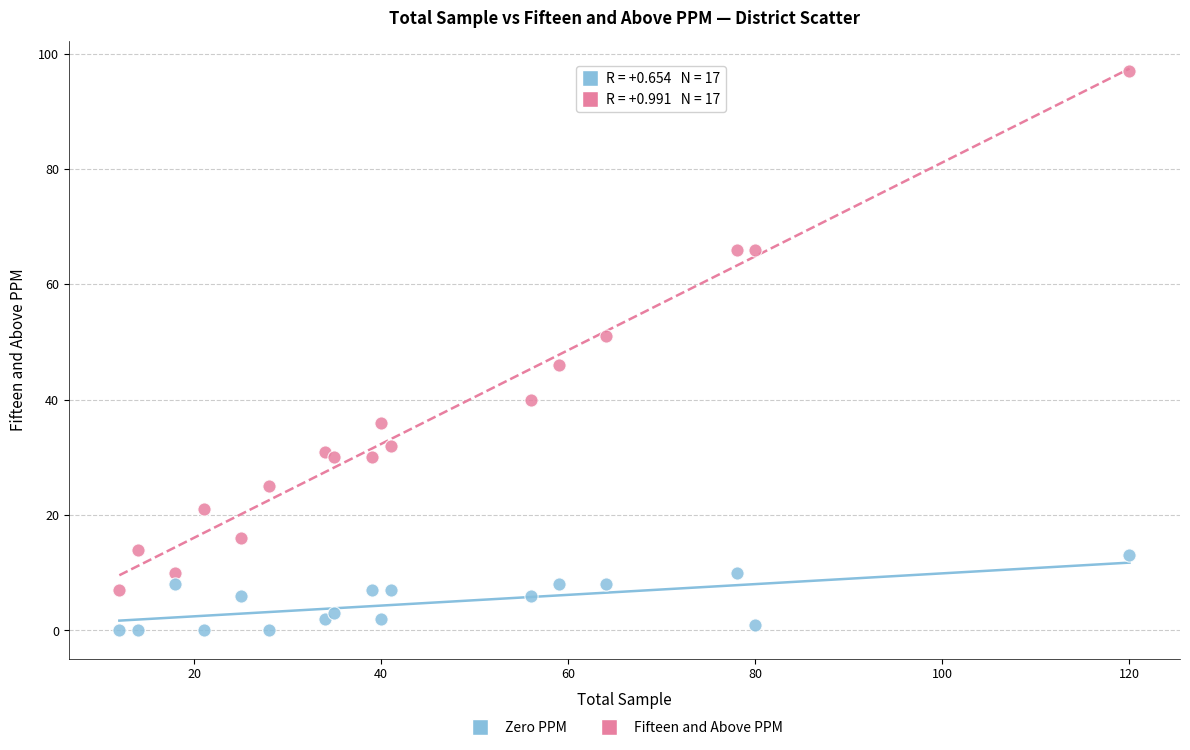

What is the X range (max minus min) for the scatter plot?

108